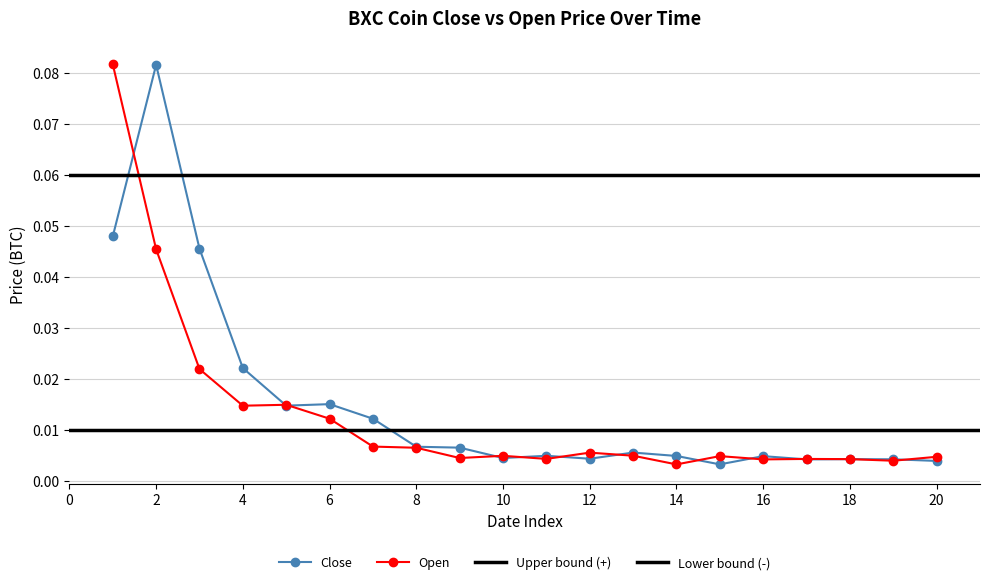

True or false: Open has more than 1 points higher than both neighbors.

True